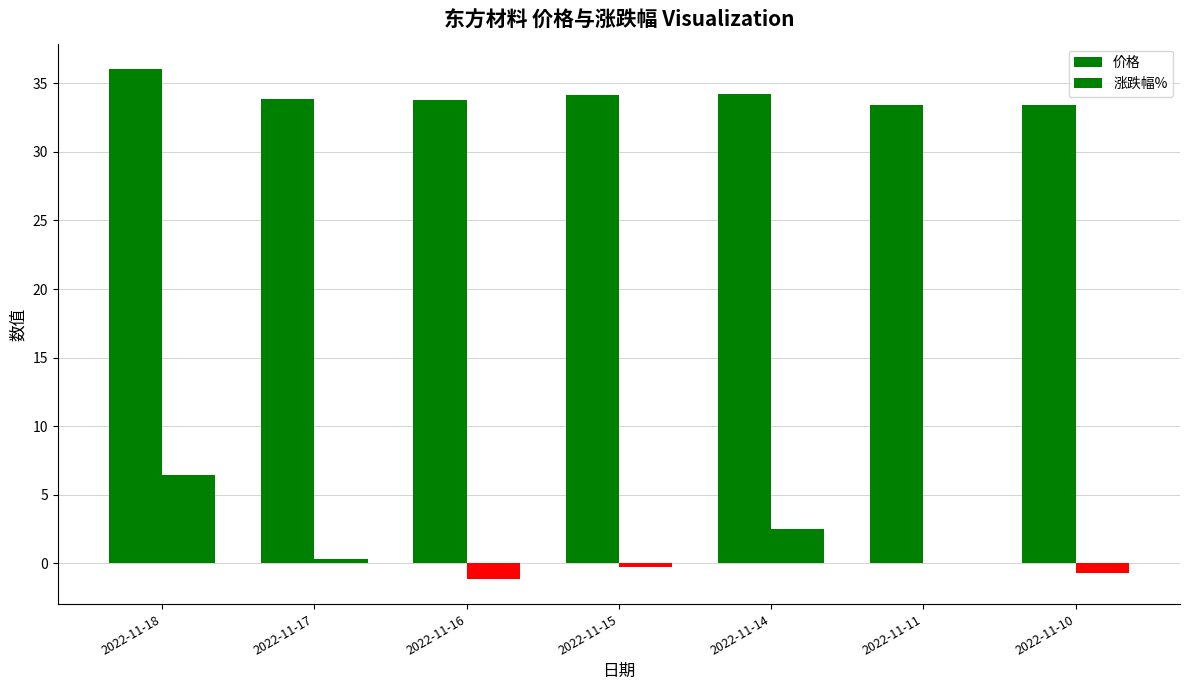

What is the minimum value shown in the chart?

-1.1